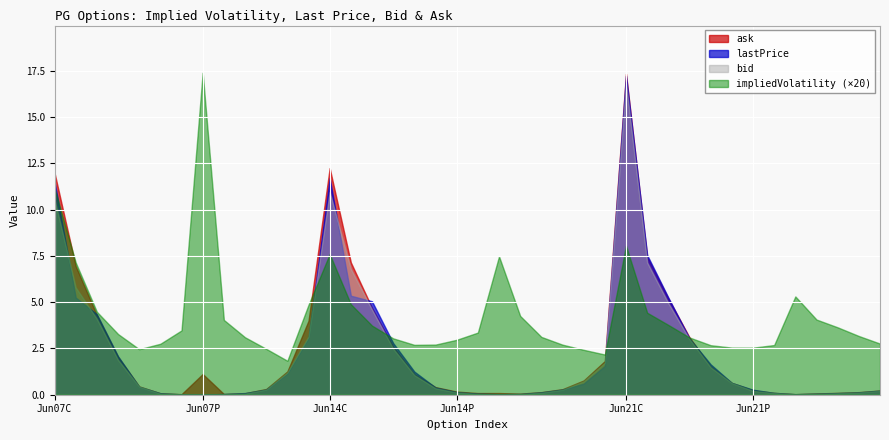

The value of impliedVolatility at 37 is 0.3. True or false?

False